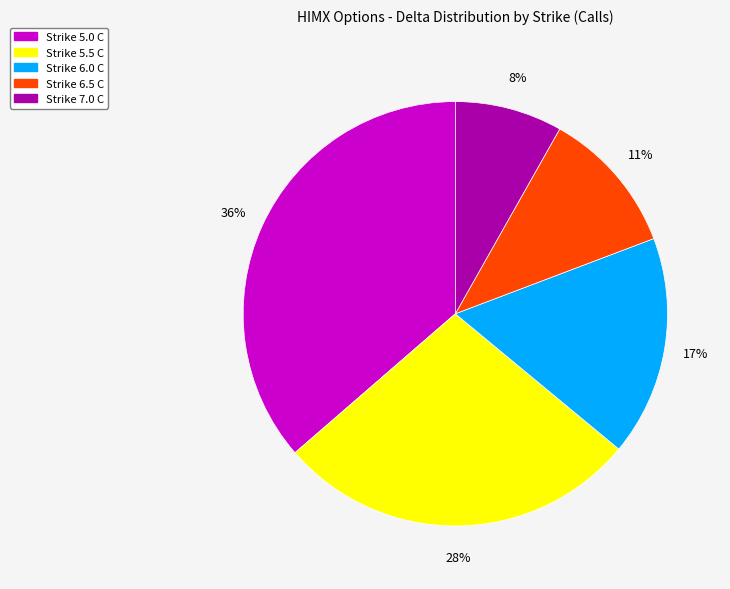

To the nearest percent, what is the average slice percentage?

20%